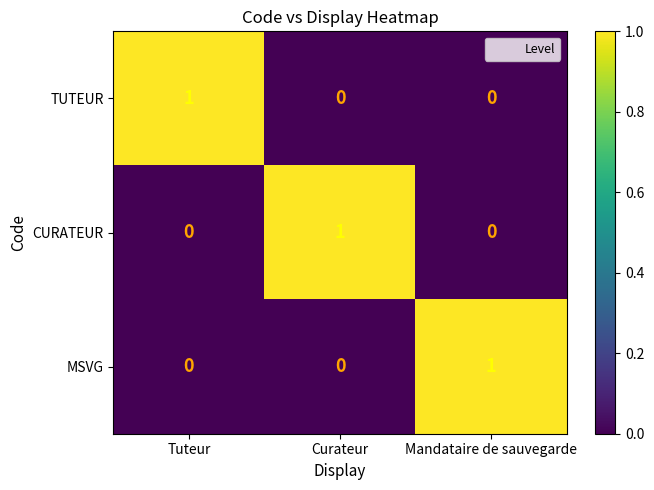

True or false: MSVG has a value of 2 at Mandataire de sauvegarde.

False